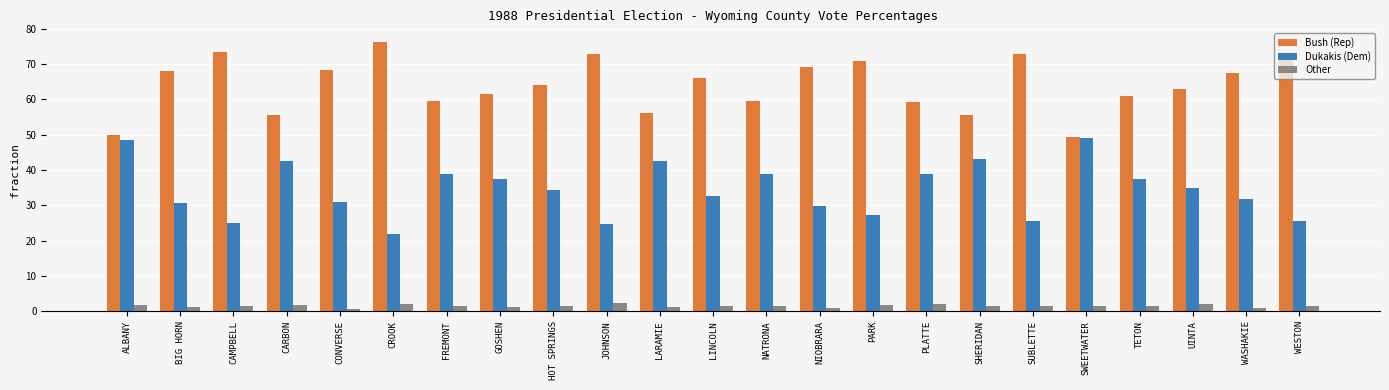

List the series in order of their overall mean, highest first.

Bush (Rep), Dukakis (Dem), Other